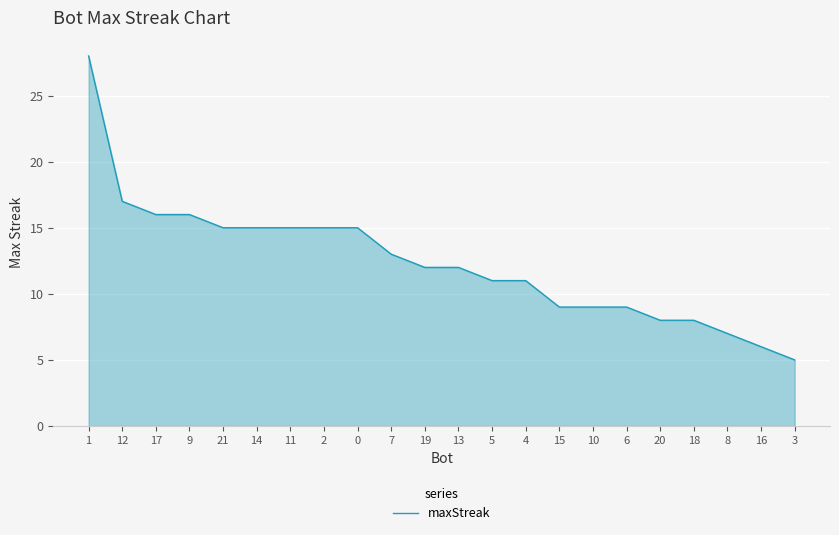

What is the greatest value displayed?

28